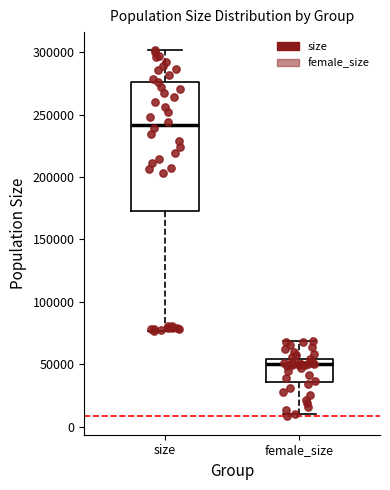

Reading left to right, read every box against the y-axis: the position of its median line, the range the box covers, and the ends of its whiskers. The values are not printed on the chart, so give them approximately, as read against the axis.

size: median 240000, box 175000 to 275000, whiskers 75000 to 300000
female_size: median 50000, box 35000 to 55000, whiskers 10000 to 70000